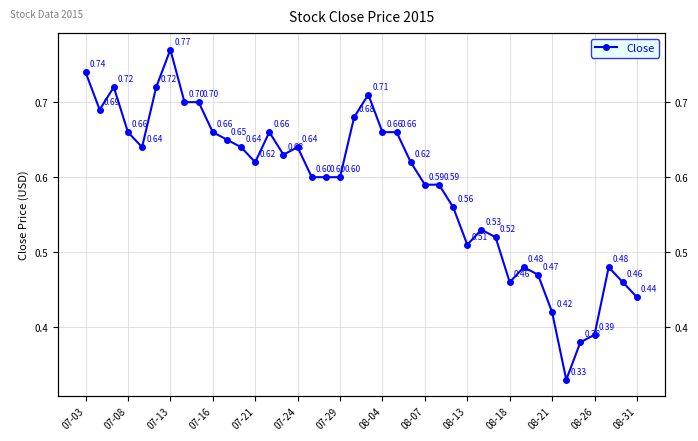

What is the sum of all values?

23.6